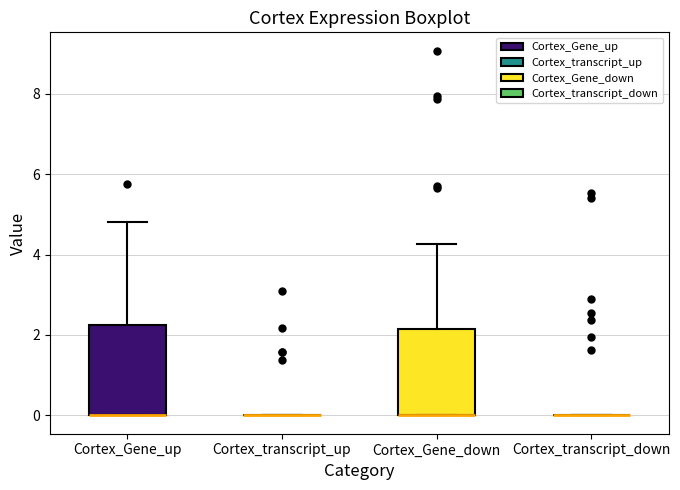

Reading left to right, transcribe this box plot: for each box, give where its median line is, the range the box spans, and where its two whiskers end, as read against the y-axis. The values are not printed on the chart, so give them approximately, as read against the axis.

Cortex_Gene_up: median 0.0 (drawn on the box's lower edge), box 0.0 to 2.2, whiskers 0.0 to 4.8
Cortex_transcript_up: box collapsed to a line at 0.0, whiskers 0.0 to 0.0
Cortex_Gene_down: median 0.0 (drawn on the box's lower edge), box 0.0 to 2.2, whiskers 0.0 to 4.2
Cortex_transcript_down: box collapsed to a line at 0.0, whiskers 0.0 to 0.0